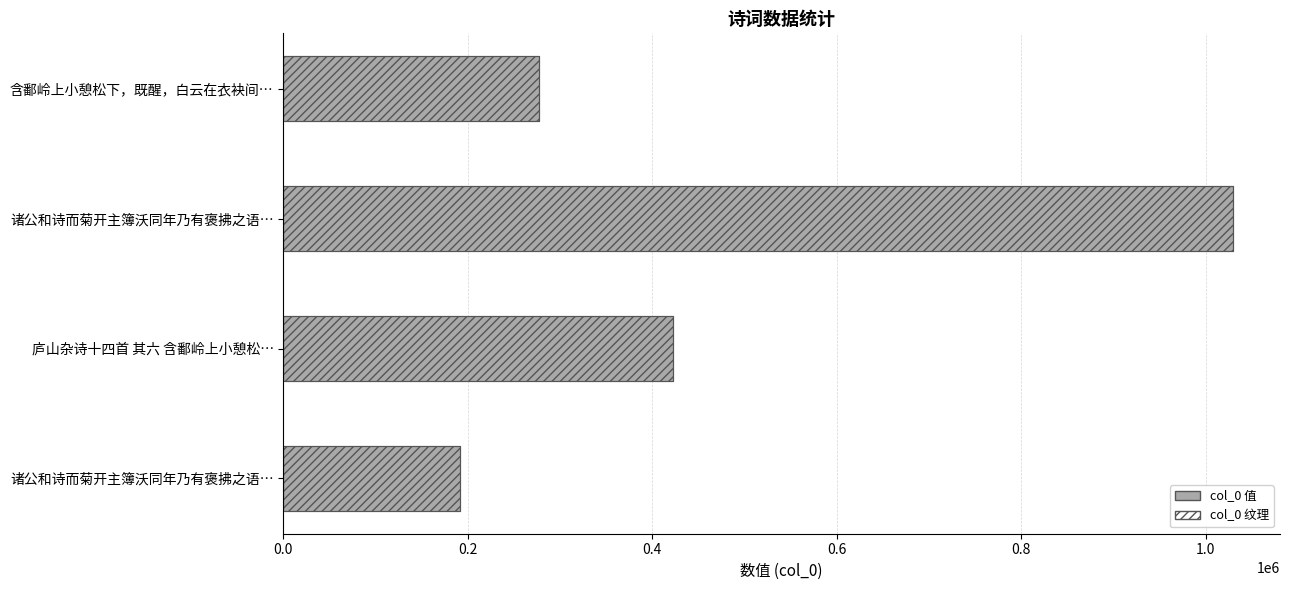

How many values in the col_0 (pattern) series exceed 422971?

1